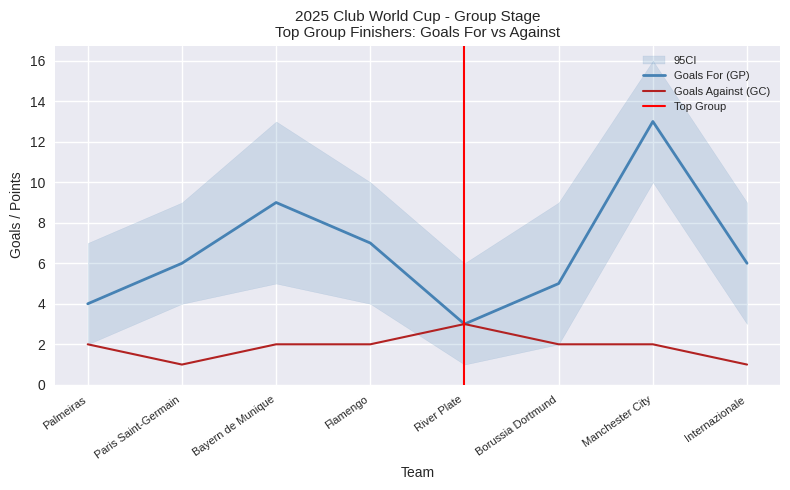

Reading left to right, what are all the values shown in this chart?

Goals For (GP): 4	6	9	7	3	5	13	6
Goals Against (GC): 2	1	2	2	3	2	2	1